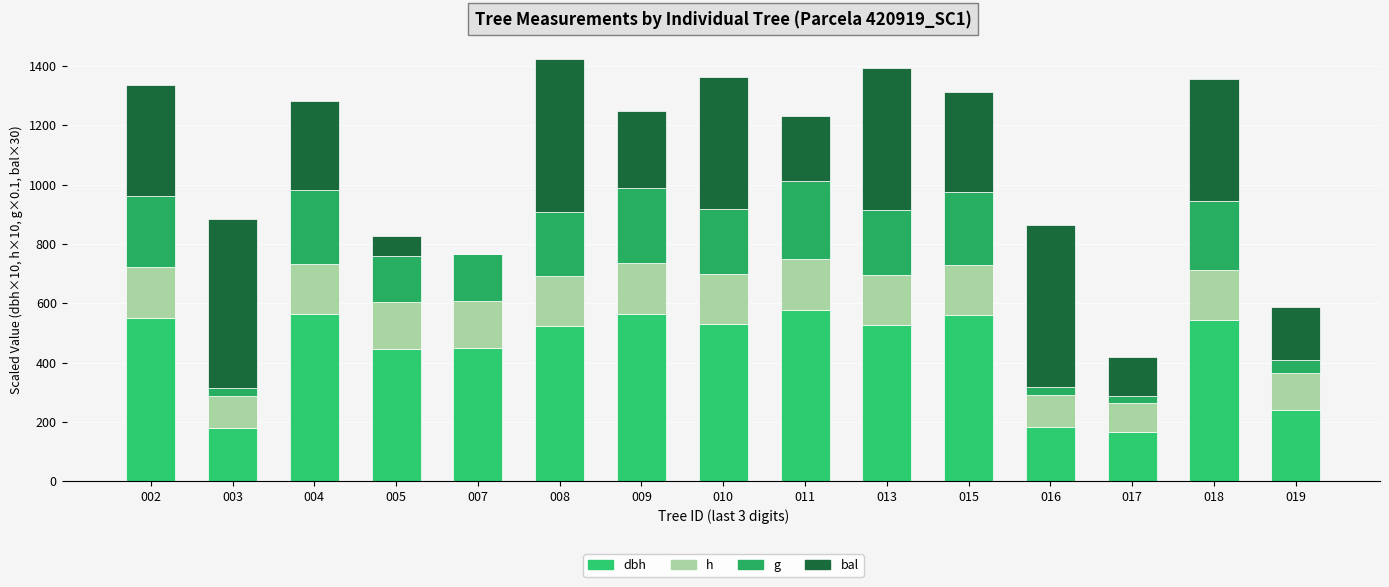

Are the bars horizontal?

No